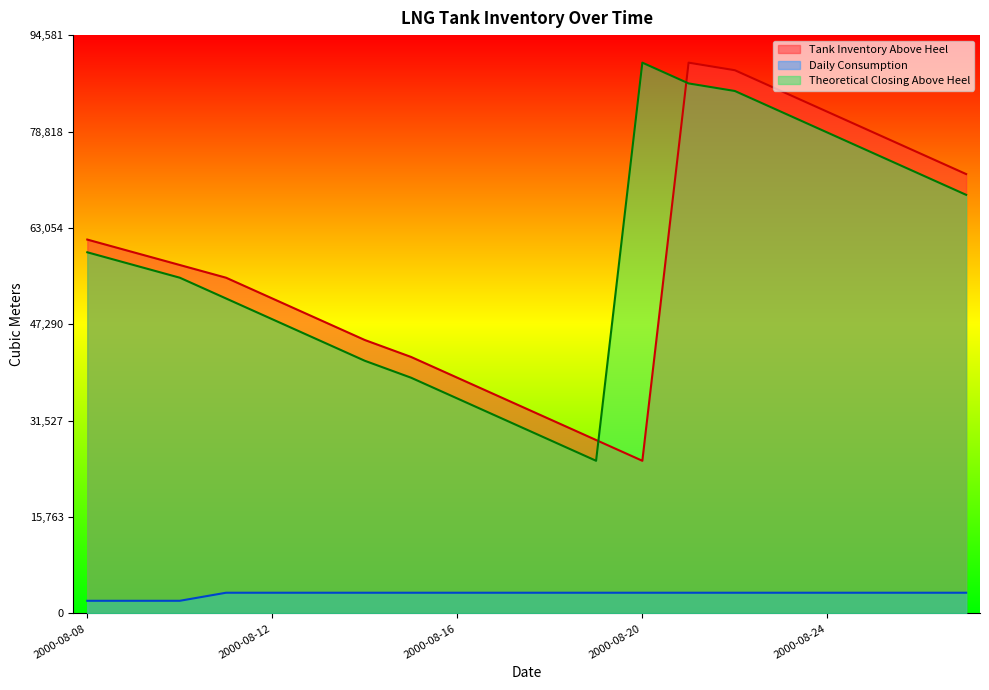

True or false: Daily Consumption has a value of 3396 at 2000-08-16.

True